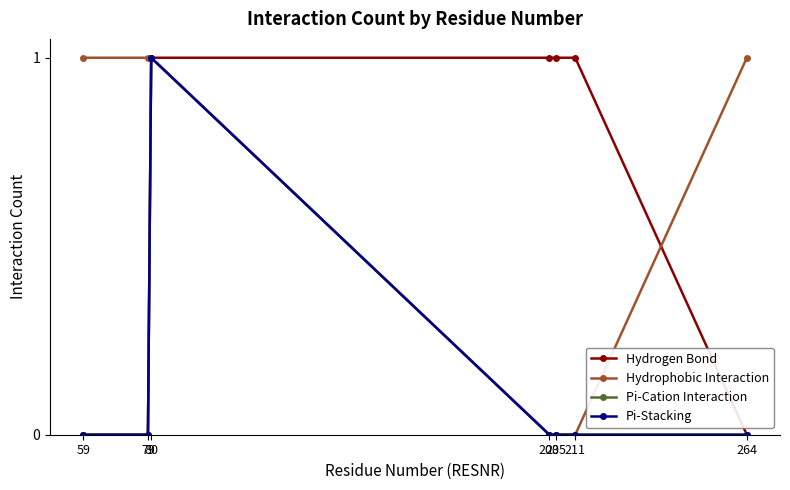

Is it true that Hydrophobic Interaction equals 1 at 264?

True